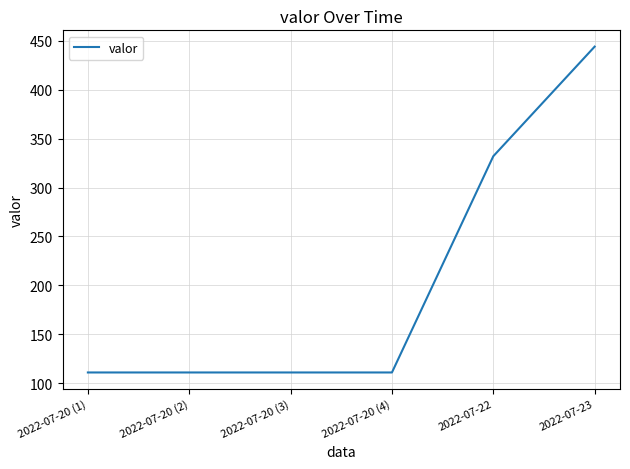

True or false: there are more than 1 points higher than both neighbors.

False